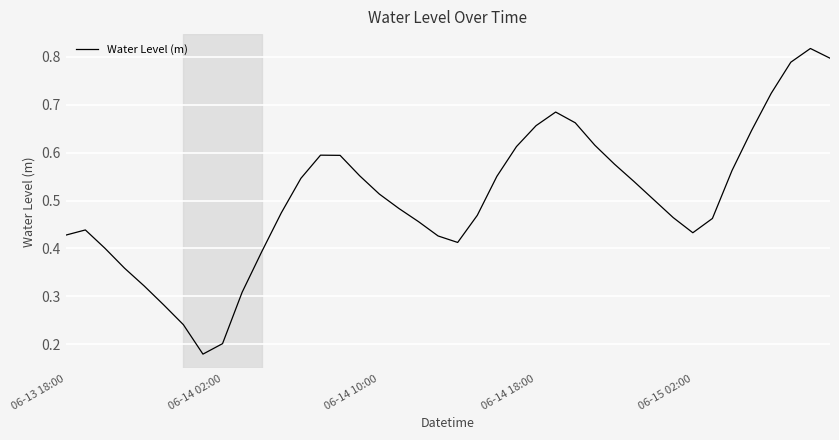

Does the chart have visible grid lines?

Yes